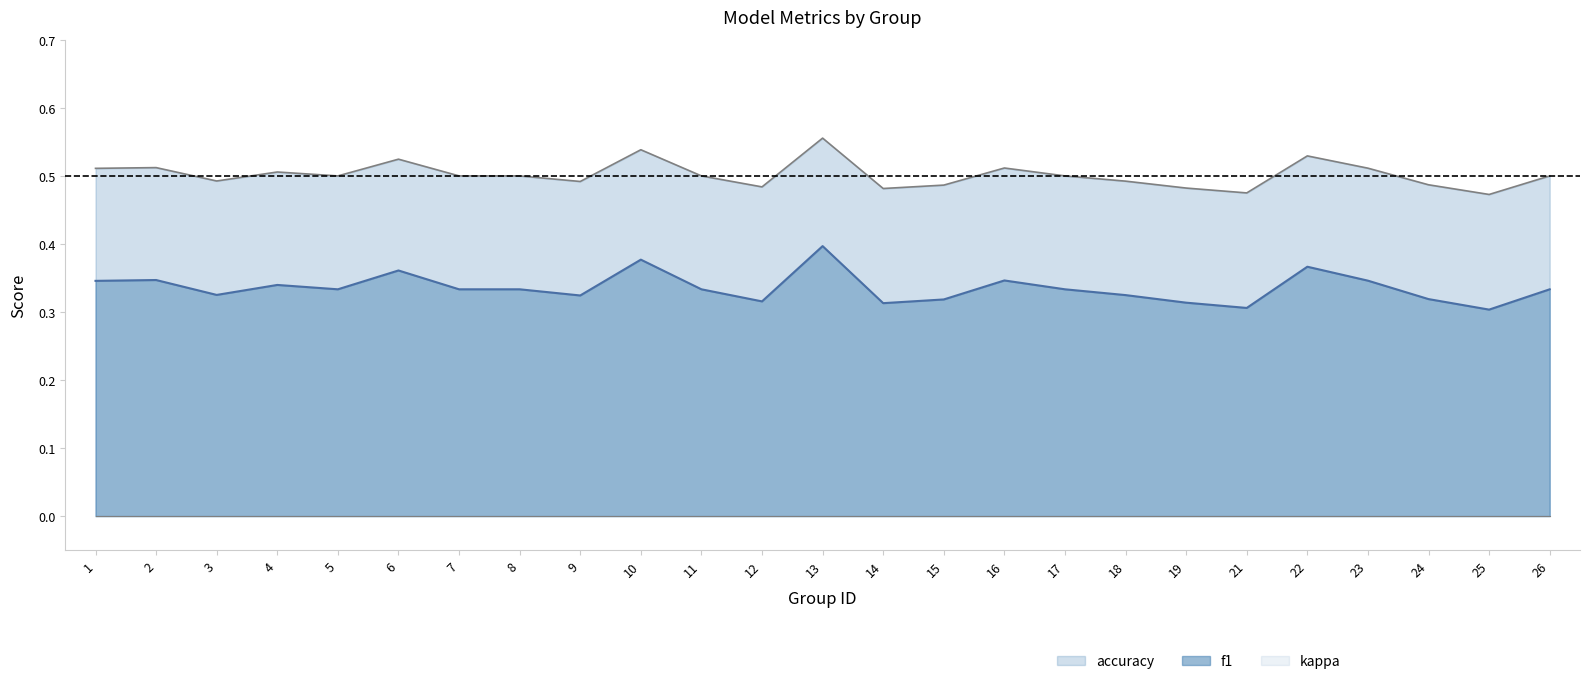

What is the difference between the maximum and second lowest values in the f1 series?

0.1